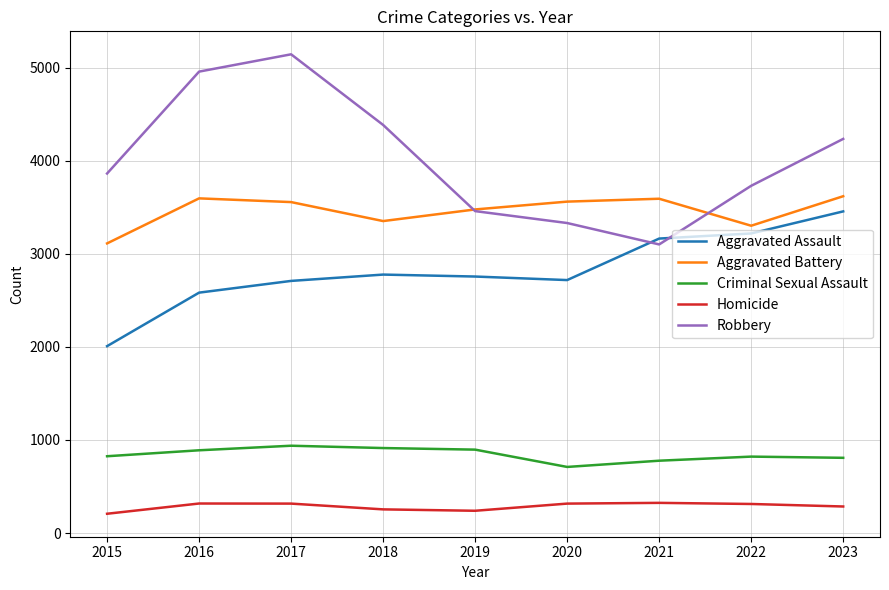

True or false: Homicide has a value of 239 at 2019.

True